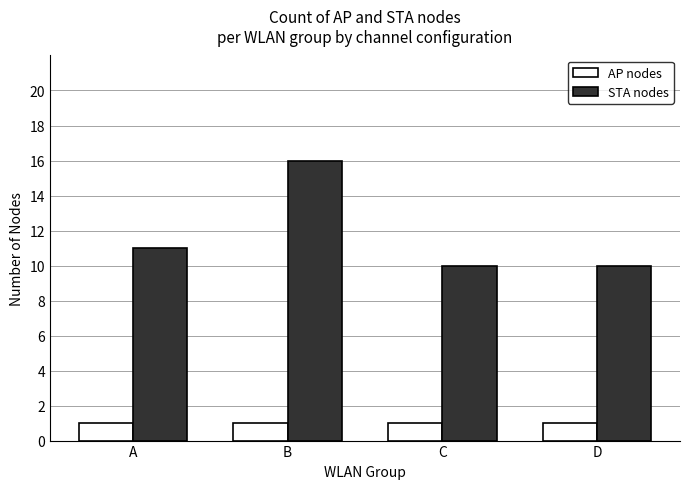

What is the difference between the STA nodes values at C and A?

1